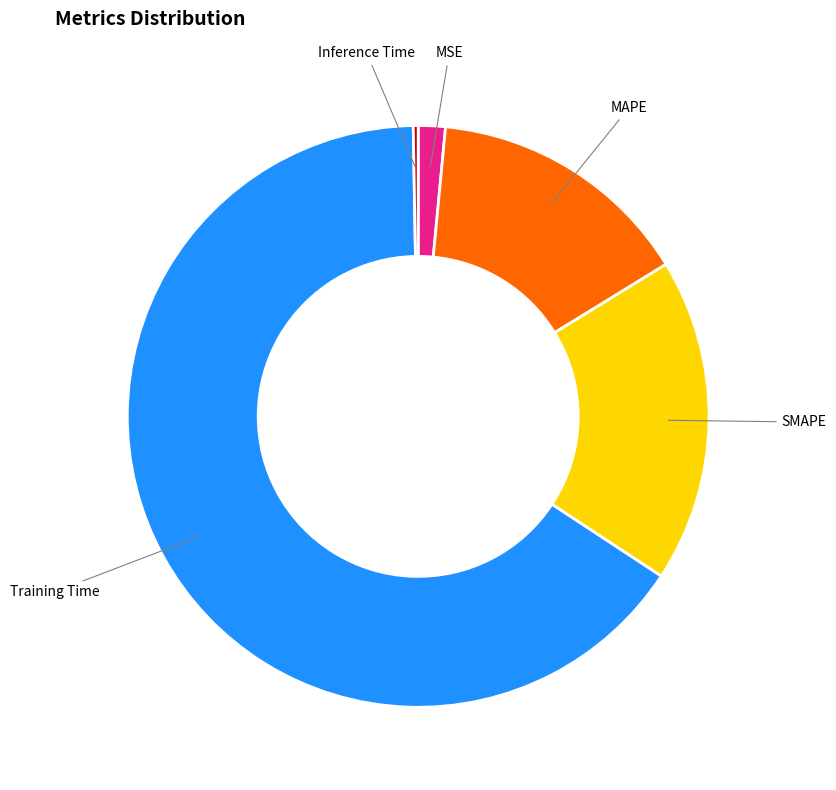

Which category accounts for the majority?

Training Time